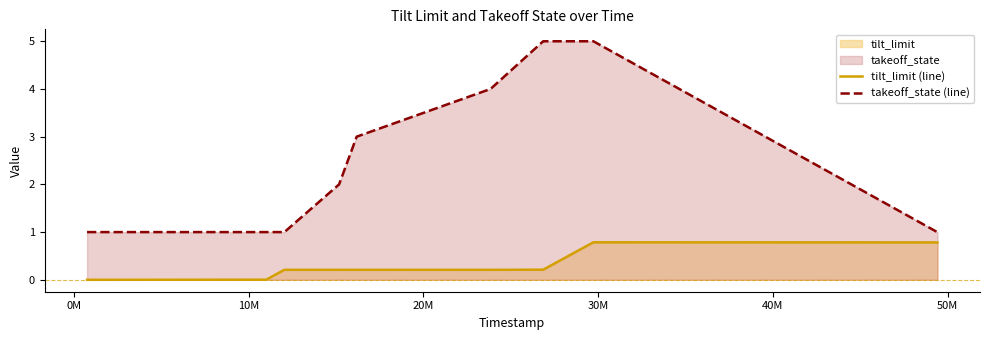

List the series in order of their peak value, lowest first.

tilt_limit (line), takeoff_state (line)